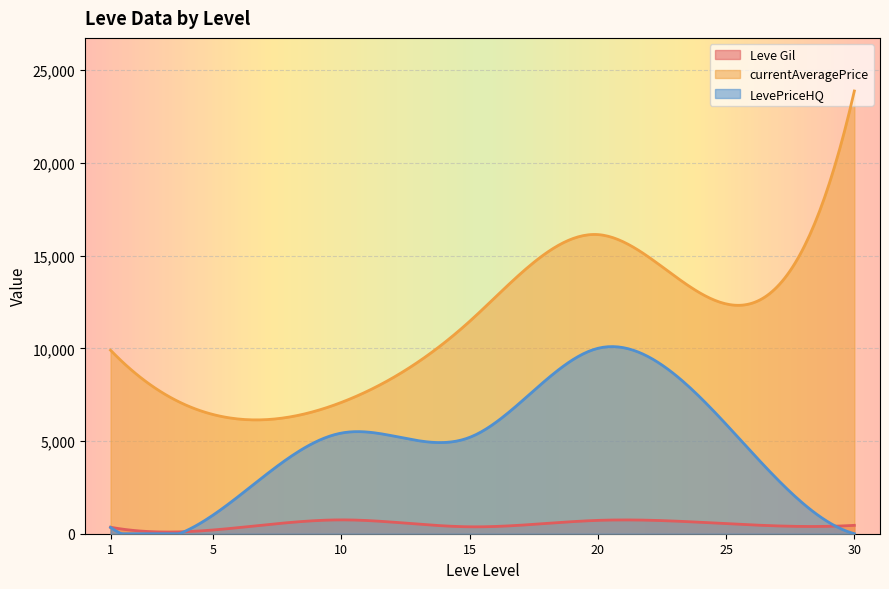

Where is the first local maximum for currentAveragePrice?

1